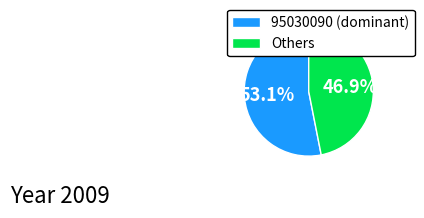

Is 95030090 (dominant) the majority of the pie?

Yes